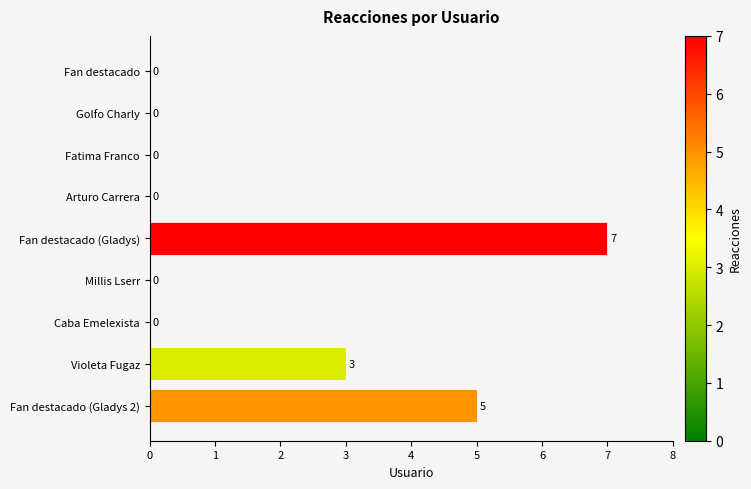

At which category does the chart reach its peak across all series?

Fan destacado (Gladys)